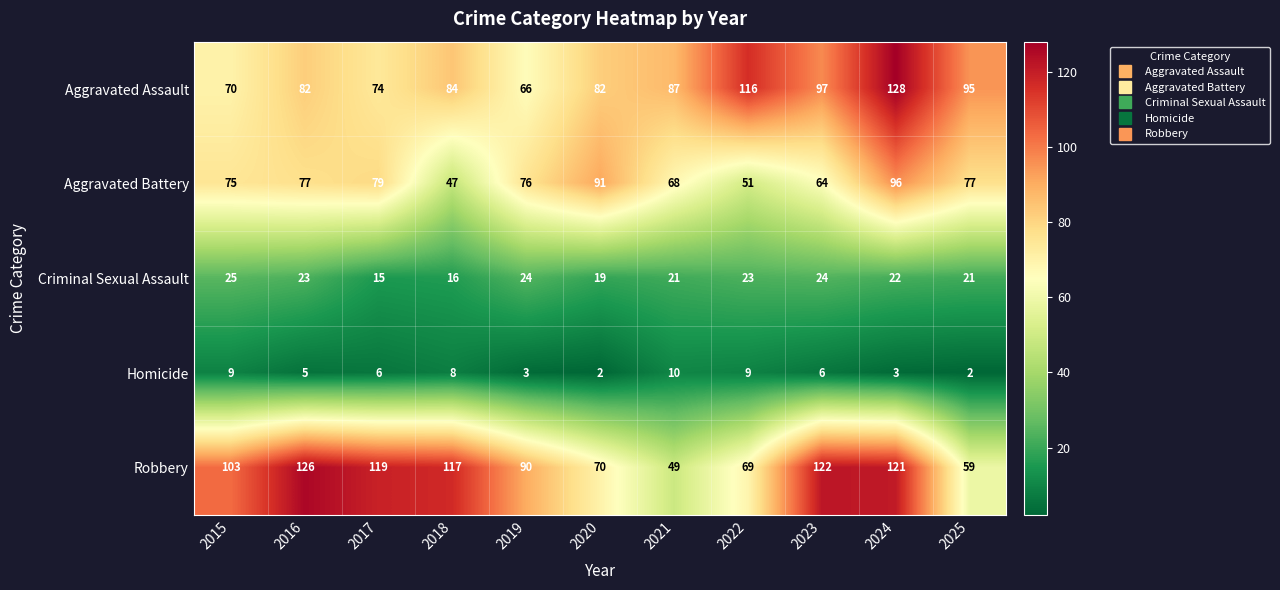

What is the lowest value of the Criminal Sexual Assault series?

15